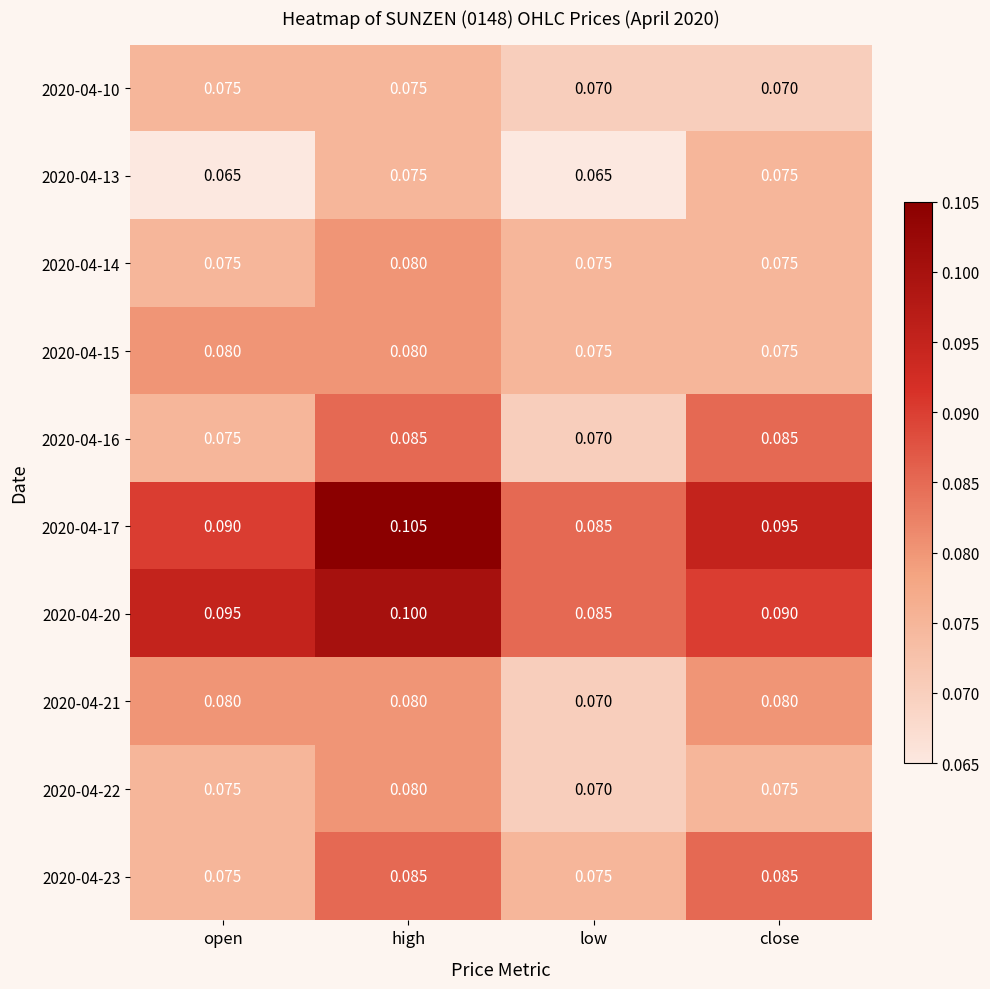

Which category has the highest value across all series?

high